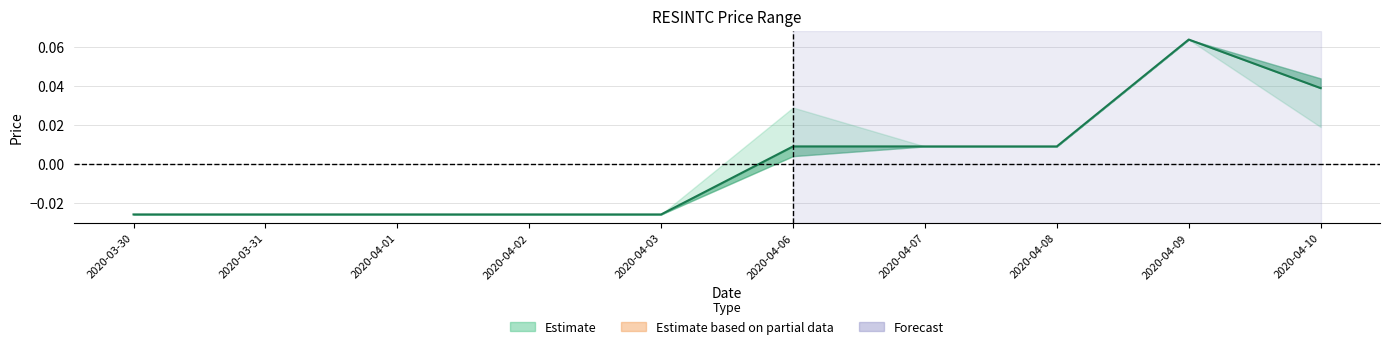

Rank the categories by value from highest to lowest.

2020-04-09, 2020-04-10, 2020-04-06, 2020-04-07, 2020-04-08, 2020-03-30, 2020-03-31, 2020-04-01, 2020-04-02, 2020-04-03